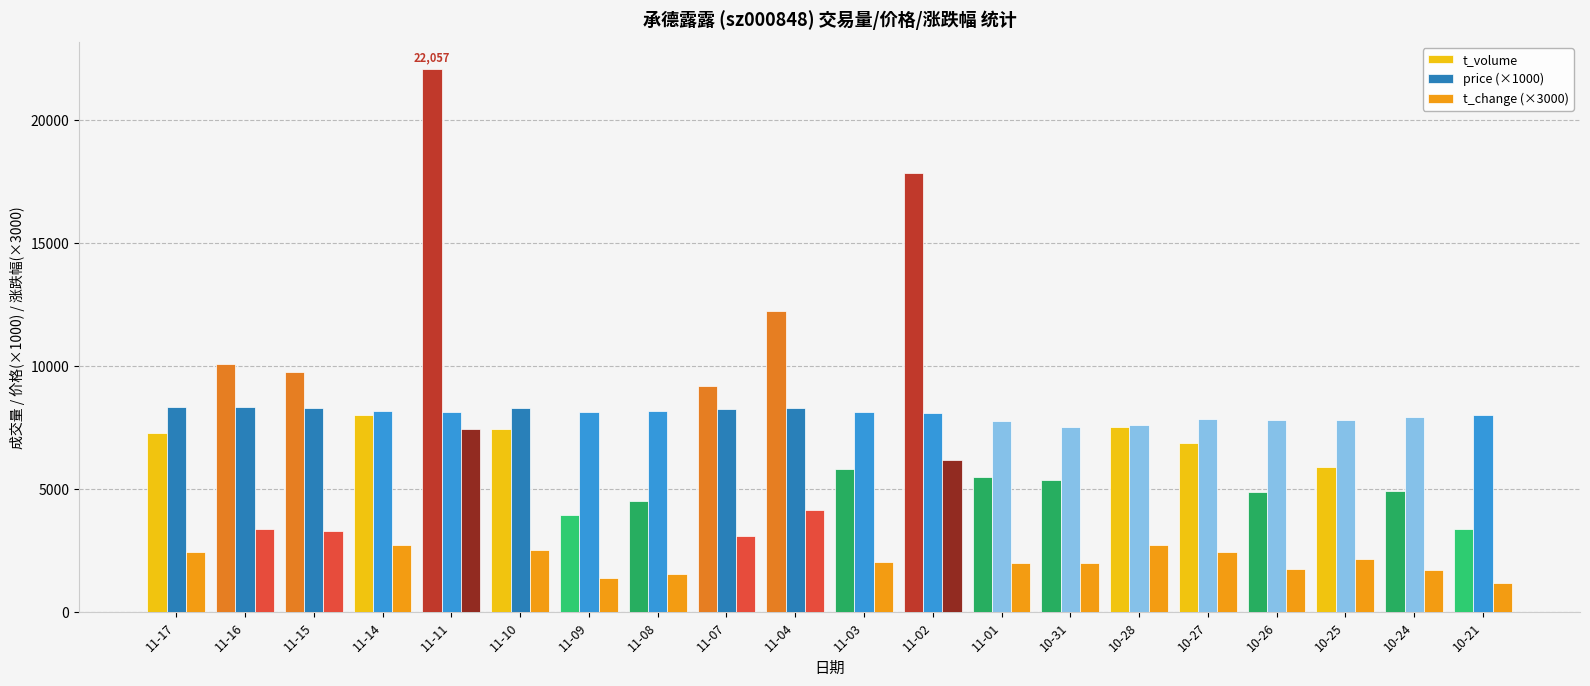

What is the minimum value for price (×1000)?

7500.0